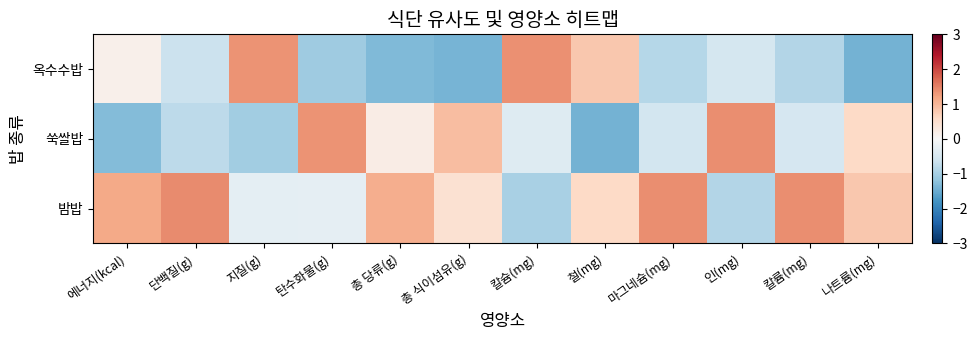

List the series in order of their peak value, highest first.

밤밥, 쑥쌀밥, 옥수수밥